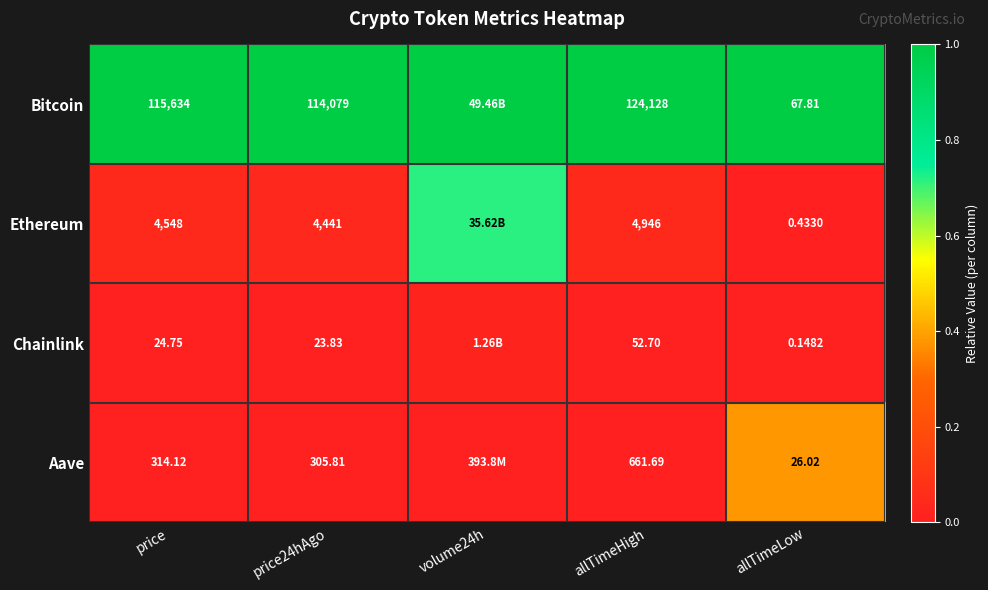

Which has a higher value, price or price24hAgo?

price